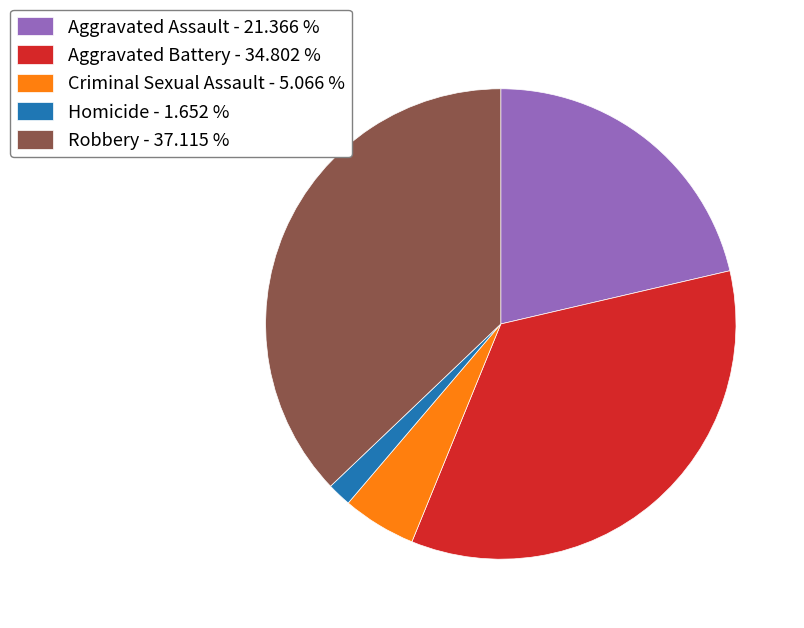

Is the sum of Aggravated Assault - 21.366 % and Robbery - 37.115 % greater than half?

Yes